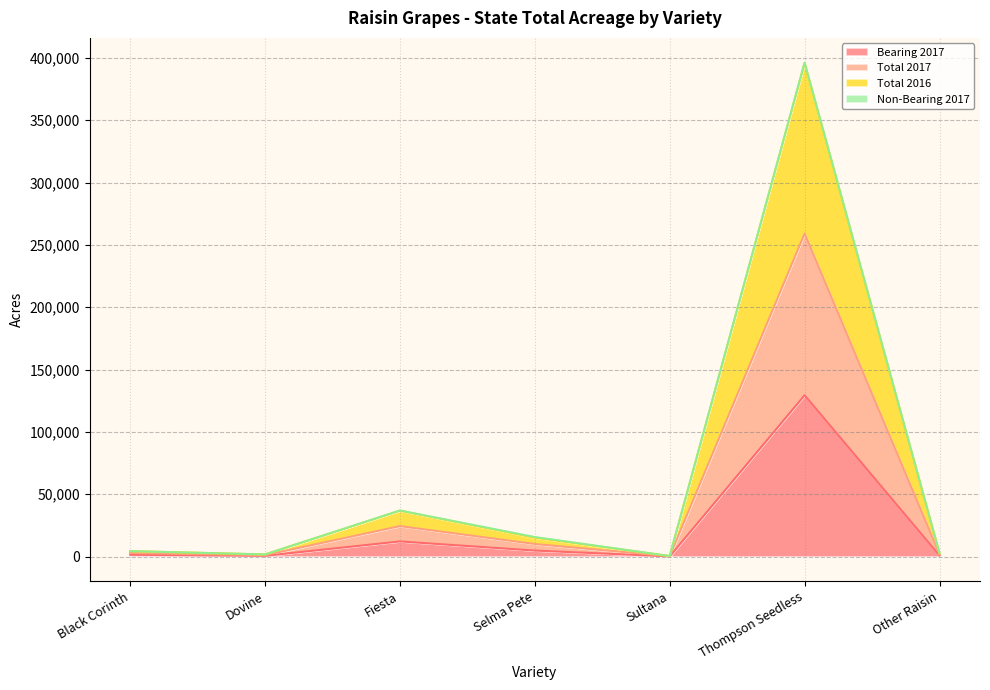

How many values in the Total 2017 series exceed 4329?

3